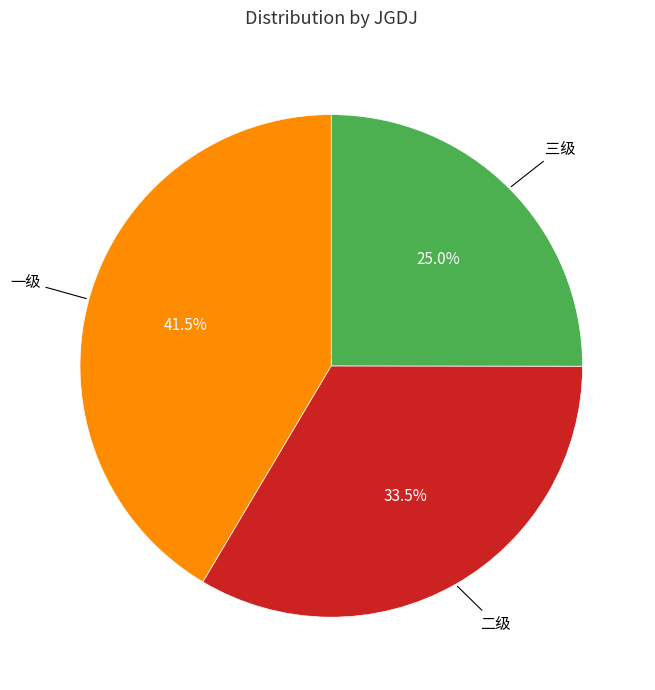

Is there any slice that represents more than half of the pie?

No